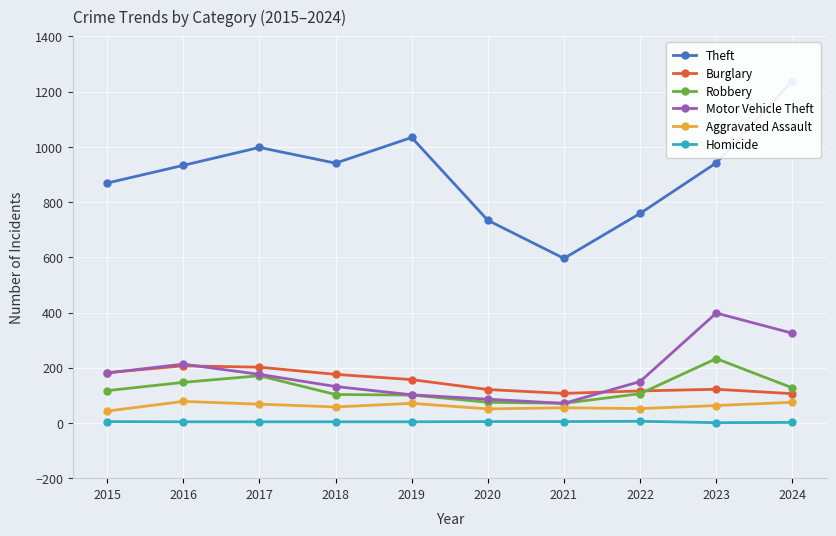

How many series are shown in this chart?

6